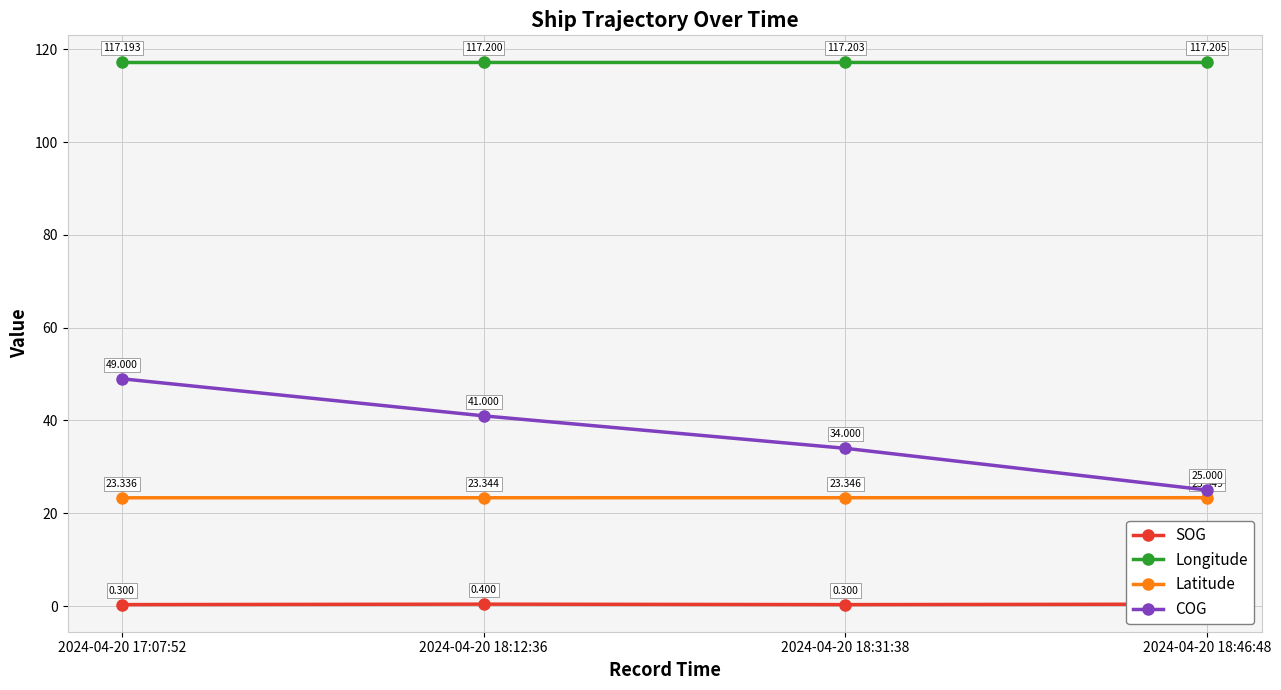

Which series has the largest range (max minus min)?

COG